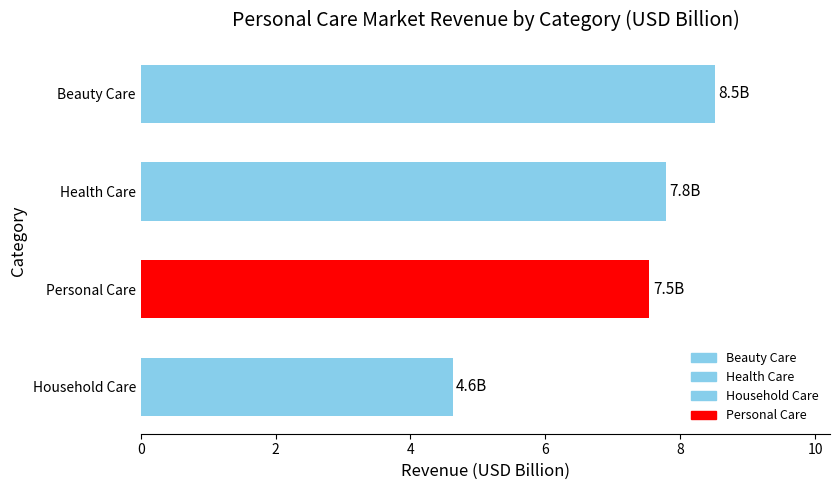

What is the spread (max minus min) of values at 7?

3.9